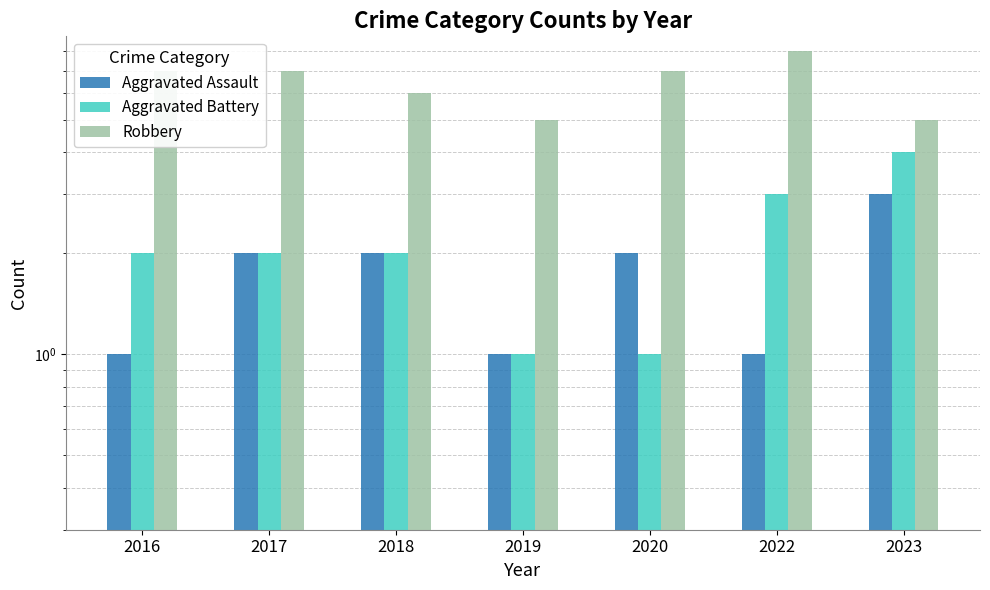

Between 2020 and 2022, which is larger?

2020